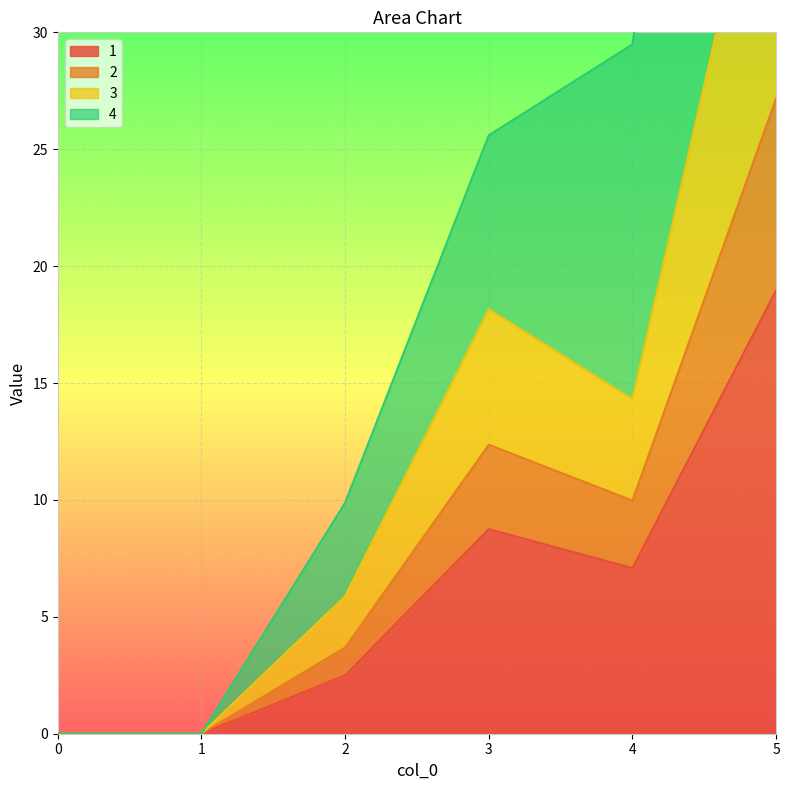

True or false: 1 has a value of 2.5 at 2.

True